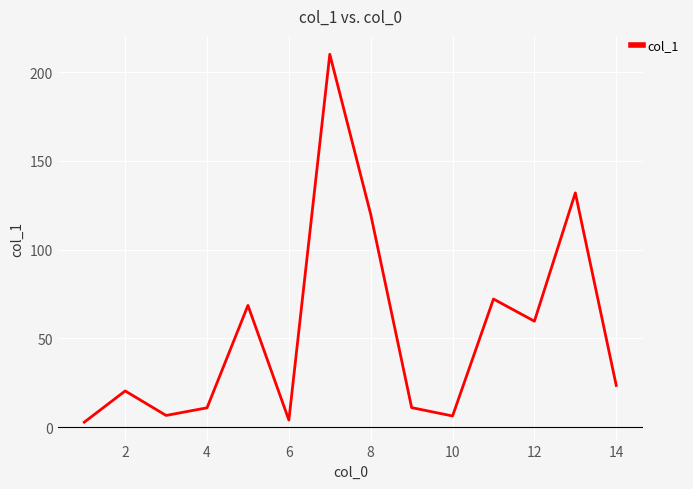

Approximately how many times larger is the value at 14 compared to 4?

2.2